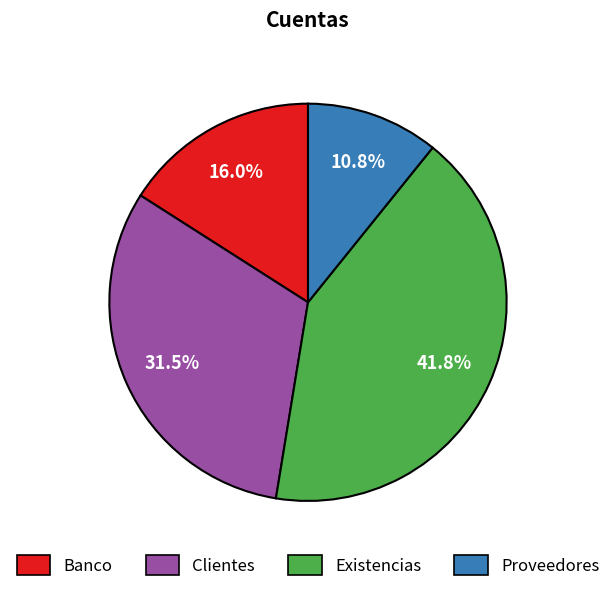

Does Banco represent more than half of the total?

No